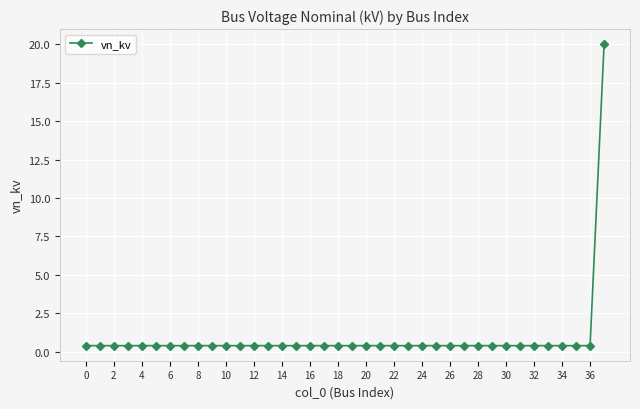

Reading left to right, extract all data points from this chart.

0.4	0.4	0.4	0.4	0.4	0.4	0.4	0.4	0.4	0.4	0.4	0.4	0.4	0.4	0.4	0.4	0.4	0.4	0.4	0.4	0.4	0.4	0.4	0.4	0.4	0.4	0.4	0.4	0.4	0.4	0.4	0.4	0.4	0.4	0.4	0.4	0.4	20.0